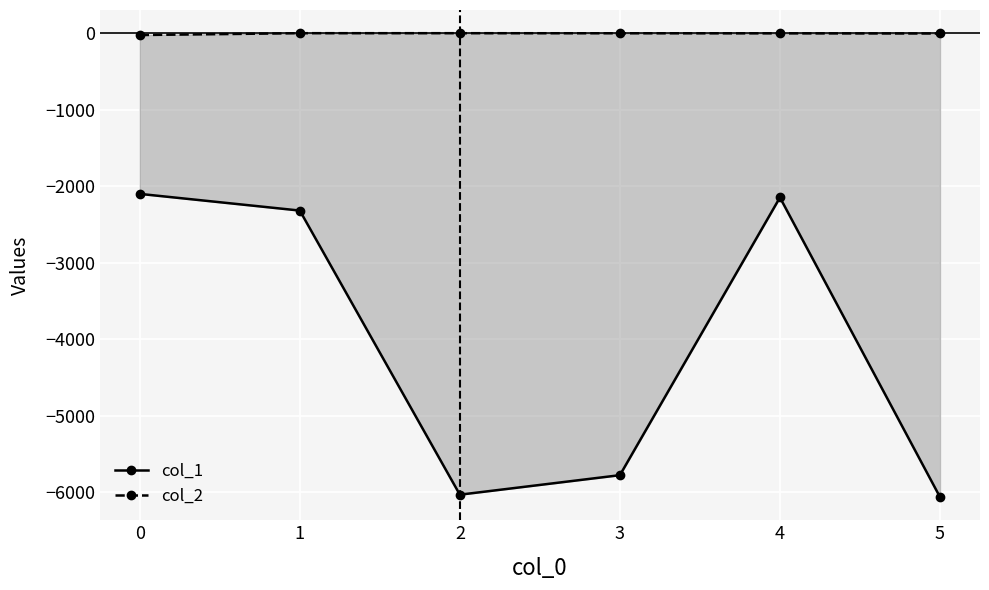

Which category has the lowest value in the col_1 series?

5